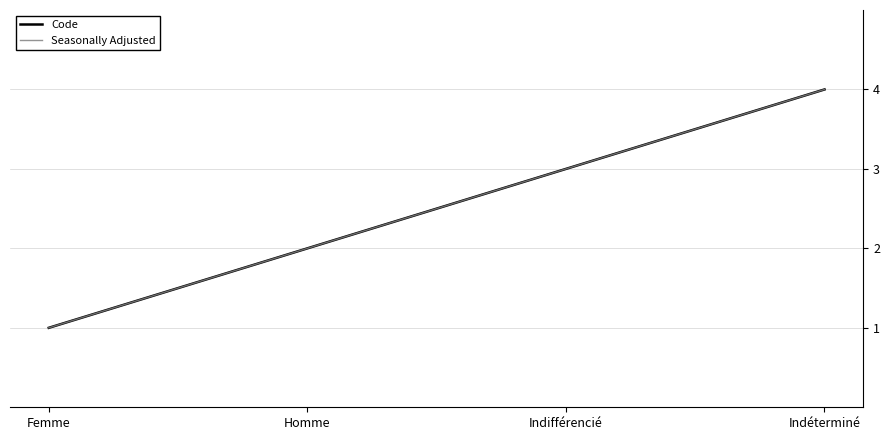

Which category has the lowest value in the Seasonally Adjusted series?

Femme